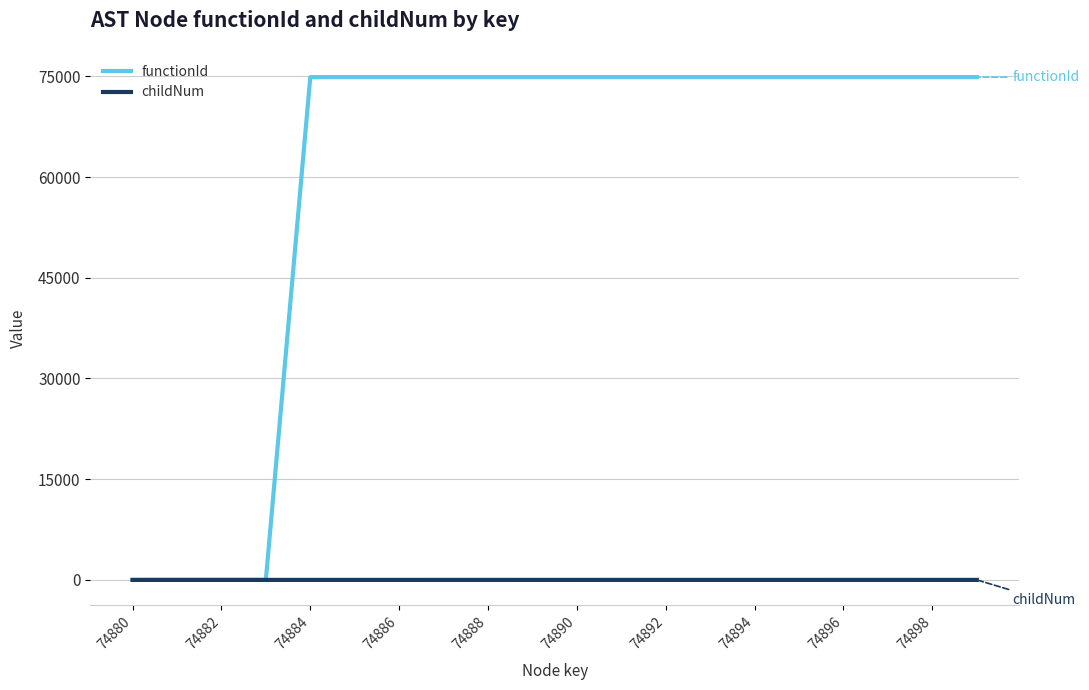

What is the sum of all childNum values?

5